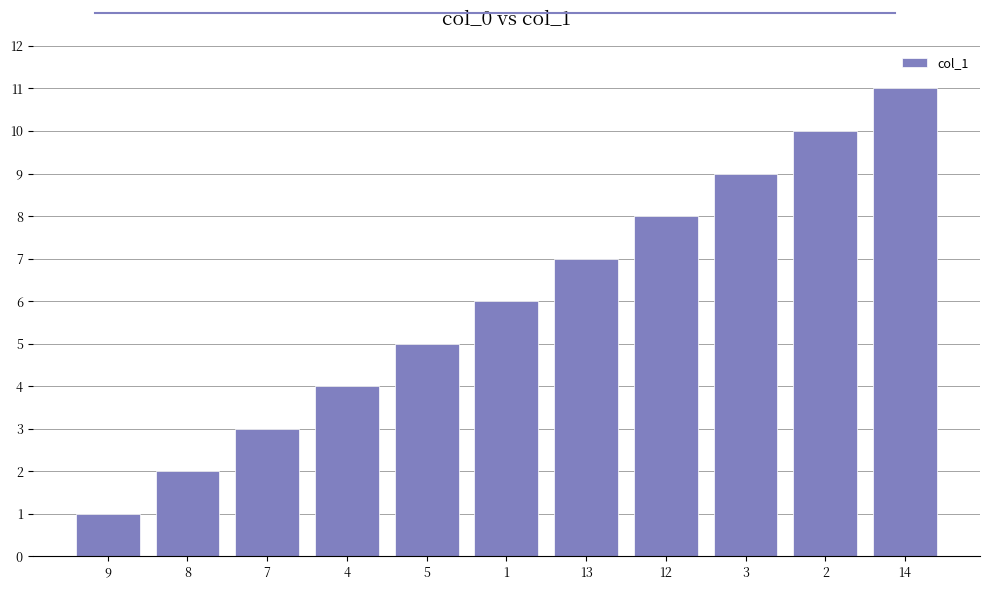

Is it true that the value at 14 is 11?

True